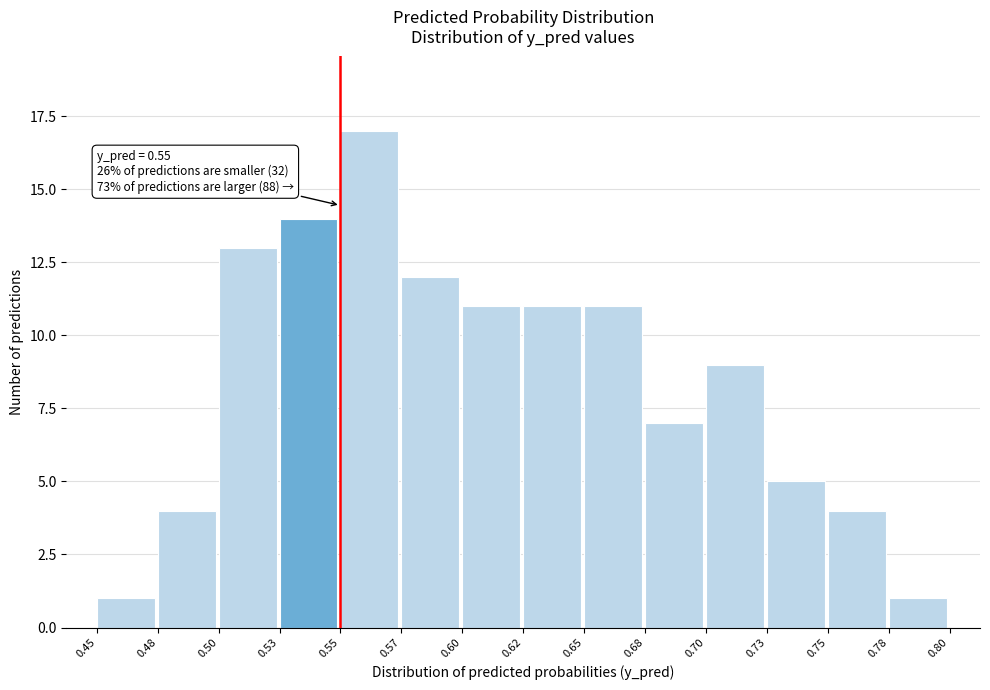

Reading right to left, list all the values displayed in this chart.

0.78=1	0.75=4	0.73=5	0.70=9	0.68=7	0.65=11	0.62=11	0.60=11	0.57=12	0.55=17	0.53=14	0.50=13	0.48=4	0.45=1